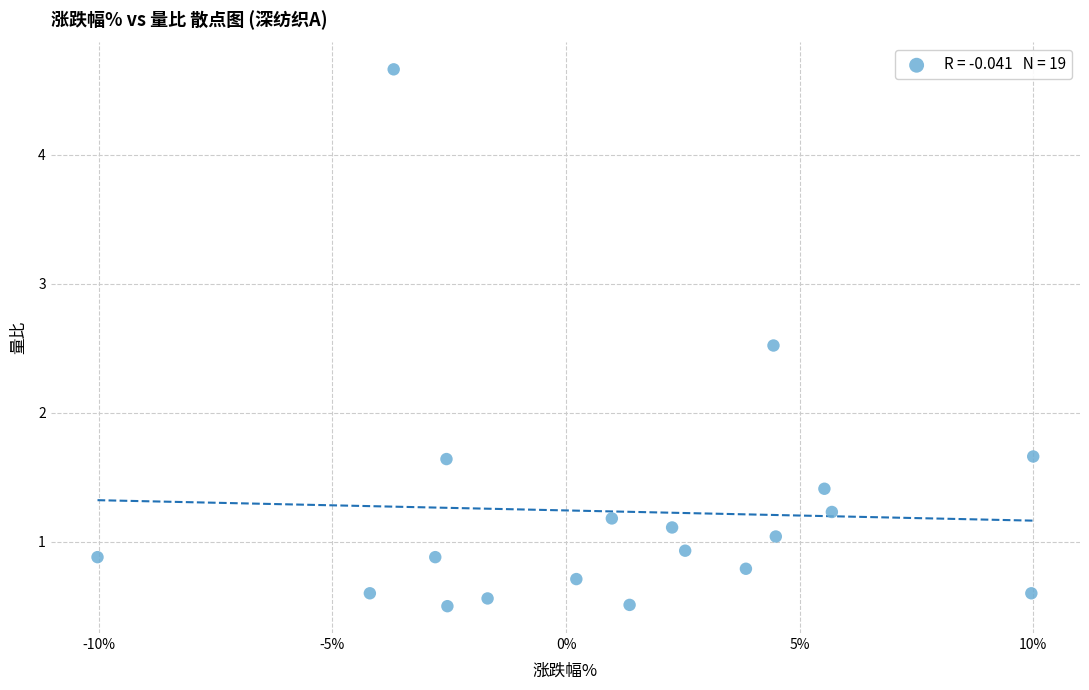

What is the range of X values (max minus min)?

20.0